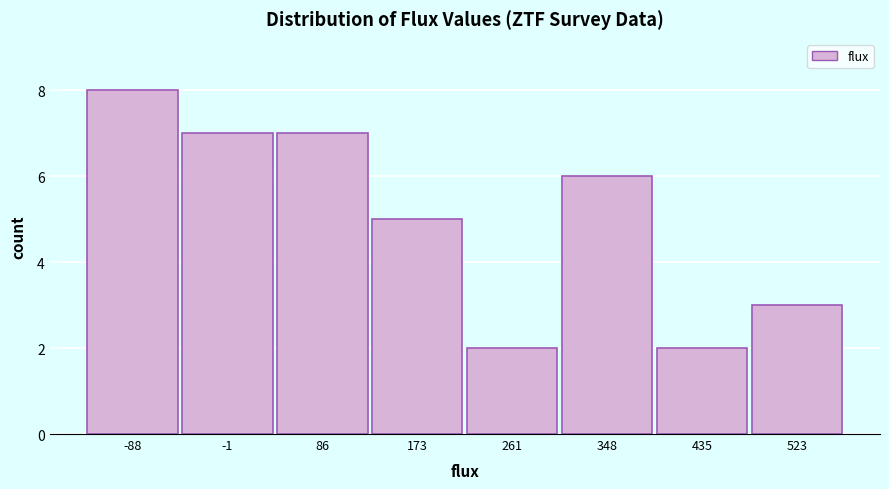

Reading left to right, what are all the values shown in this chart?

8	7	7	5	2	6	2	3